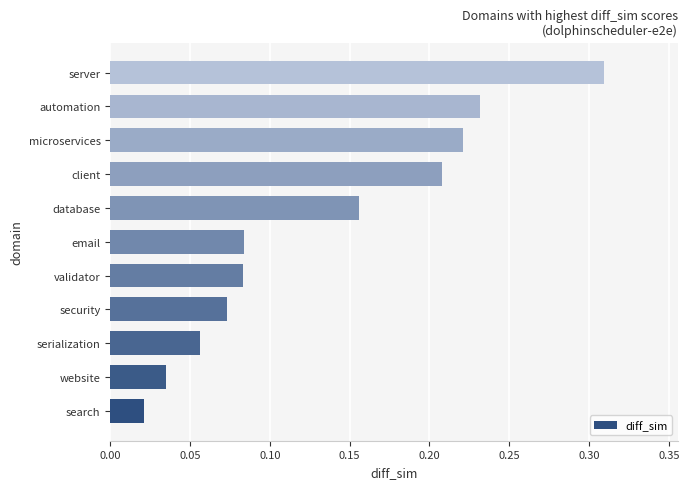

Which label corresponds to the smallest value in the chart?

search